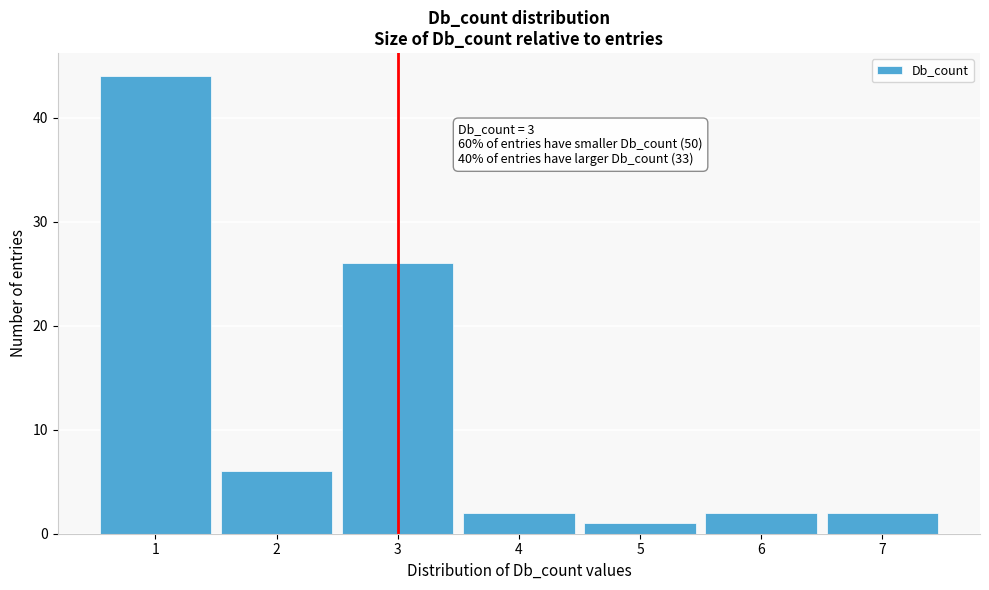

Which range on the x-axis has the tallest bar?

0.5 to 1.5